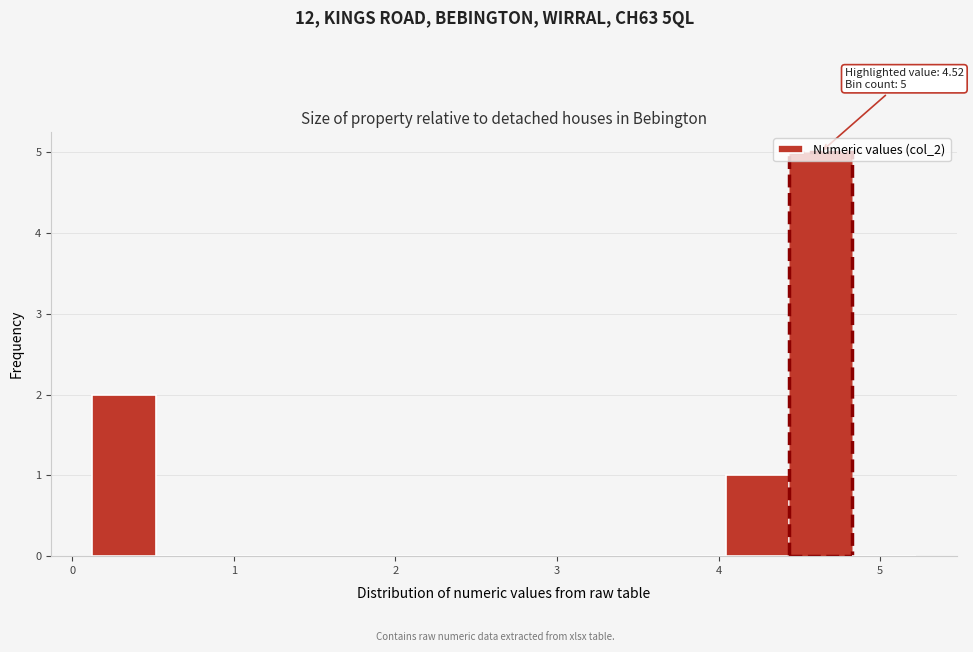

Around what value on the x-axis is the tallest bar? Give the approximate position of its centre, as read against the axis.

4.6